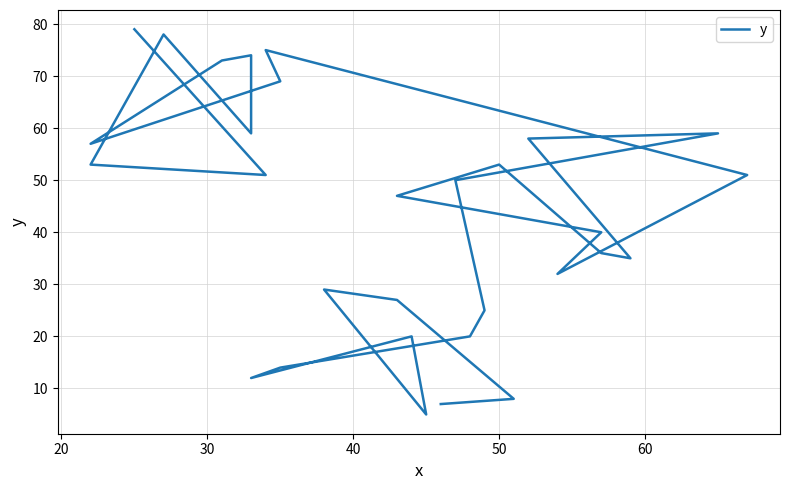

What is the change in value from 14 to 20?

-28